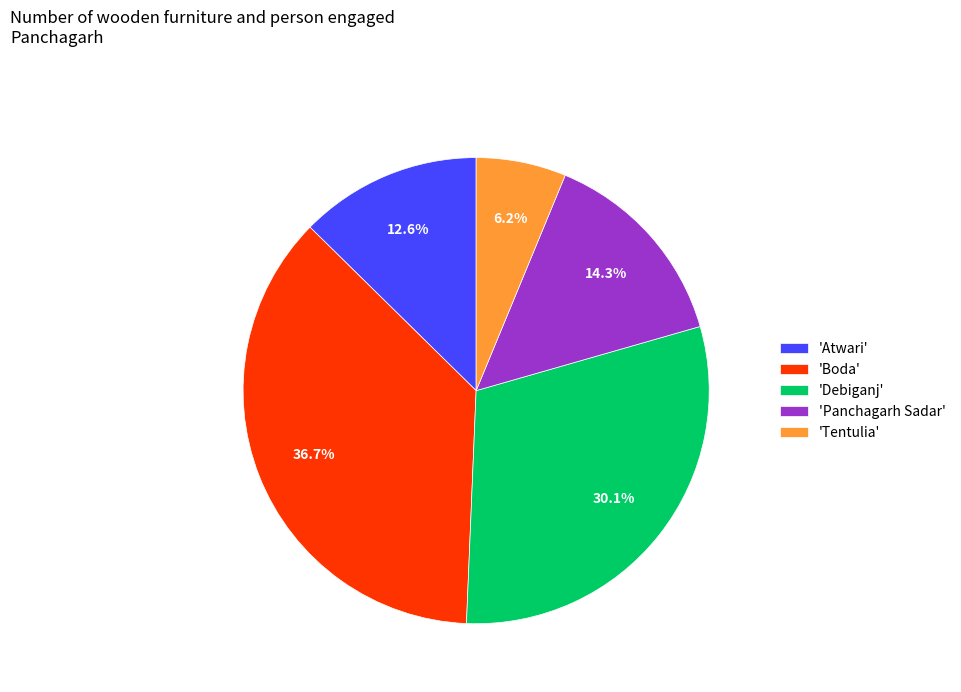

How much of the chart is everything except 'Tentulia'?

93.8%